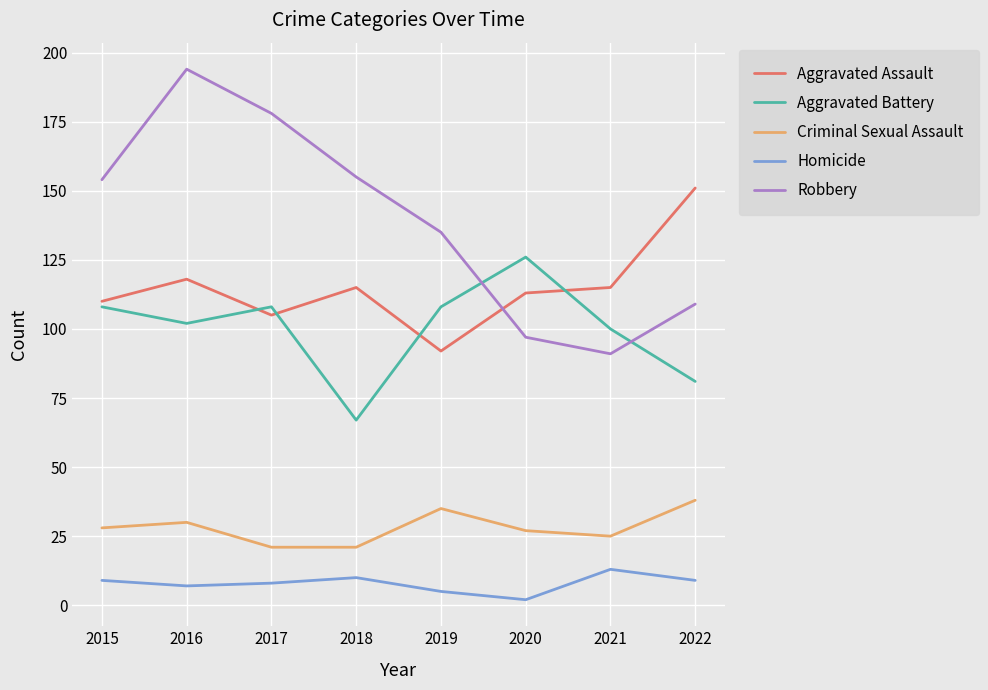

The value of Robbery at 2021 is 194. True or false?

False